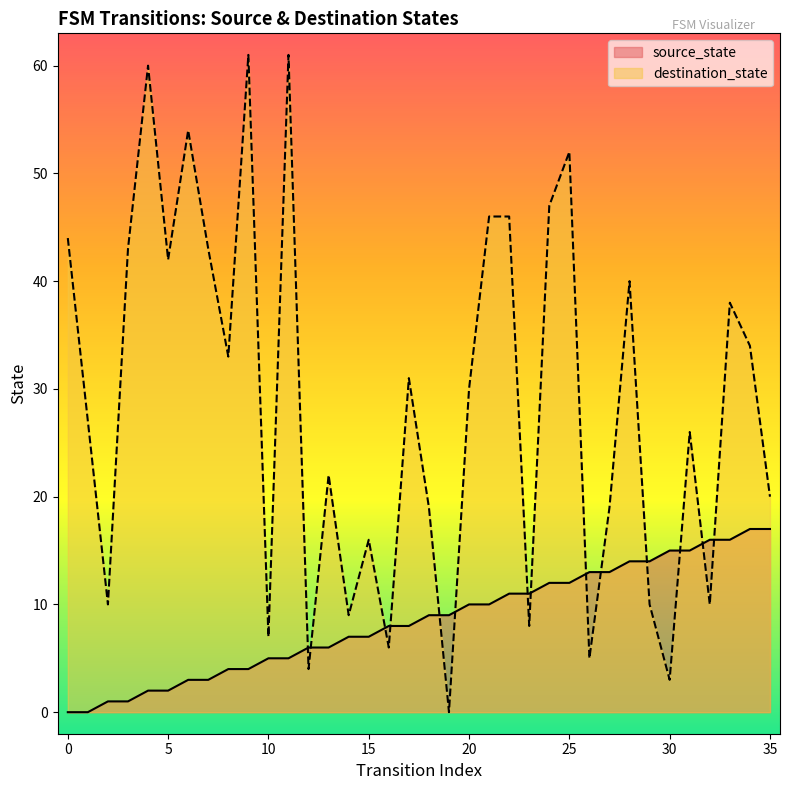

Where do destination_state and source_state first cross each other?

11 and 12